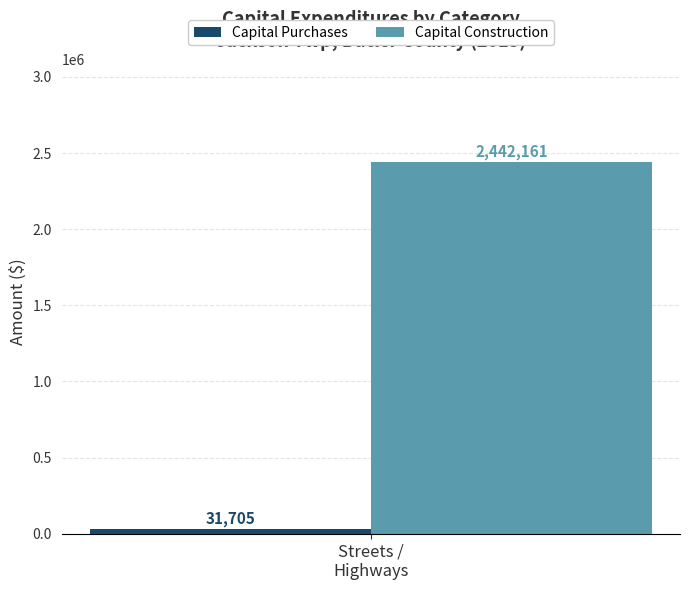

Which series has the largest range (max minus min)?

Capital Purchases